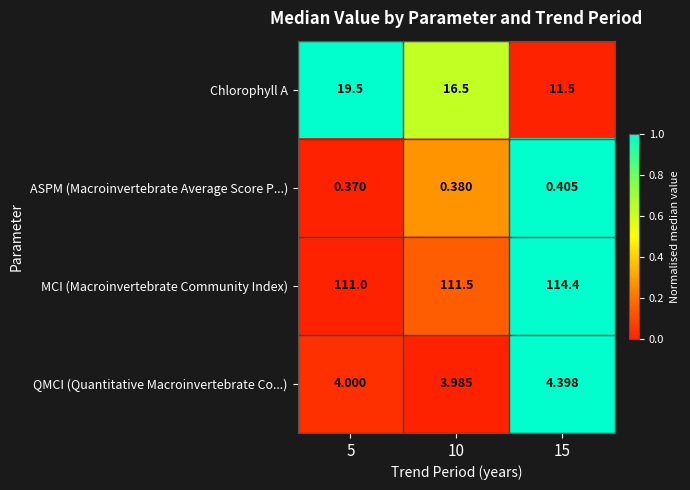

Which series has the largest total across all categories?

MCI (Macroinvertebrate Community Index)